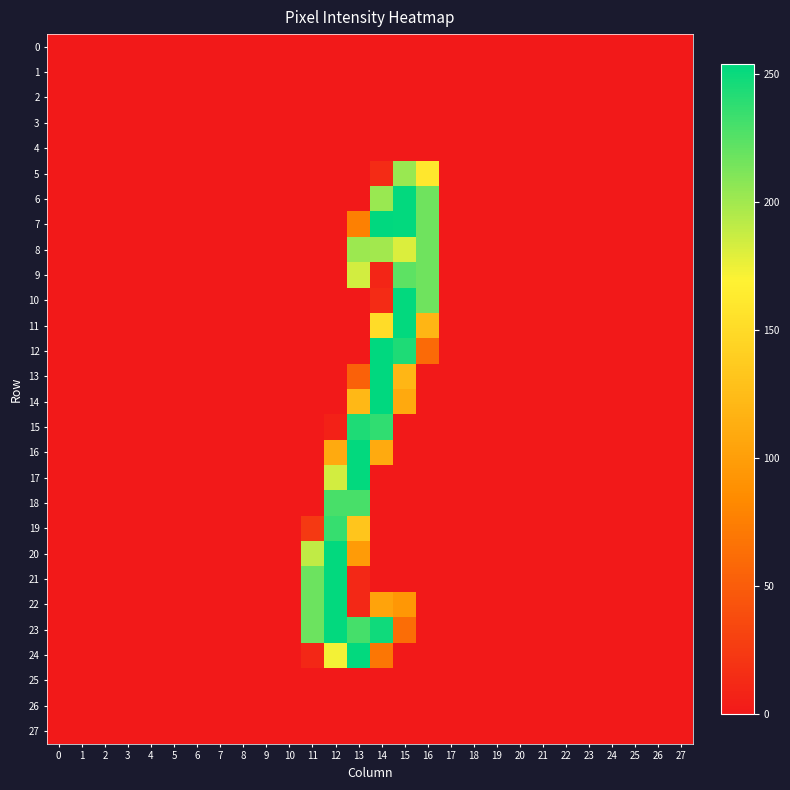

Reading left to right, list all the values displayed in this chart.

0: 0=0	1=0	2=0	3=0	4=0	5=0	6=0	7=0	8=0	9=0	10=0	11=0	12=0	13=0	14=0	15=0	16=0	17=0	18=0	19=0	20=0	21=0	22=0	23=0	24=0	25=0	26=0	27=0
1: 0=0	1=0	2=0	3=0	4=0	5=0	6=0	7=0	8=0	9=0	10=0	11=0	12=0	13=0	14=0	15=0	16=0	17=0	18=0	19=0	20=0	21=0	22=0	23=0	24=0	25=0	26=0	27=0
2: 0=0	1=0	2=0	3=0	4=0	5=0	6=0	7=0	8=0	9=0	10=0	11=0	12=0	13=0	14=0	15=0	16=0	17=0	18=0	19=0	20=0	21=0	22=0	23=0	24=0	25=0	26=0	27=0
3: 0=0	1=0	2=0	3=0	4=0	5=0	6=0	7=0	8=0	9=0	10=0	11=0	12=0	13=0	14=0	15=0	16=0	17=0	18=0	19=0	20=0	21=0	22=0	23=0	24=0	25=0	26=0	27=0
4: 0=0	1=0	2=0	3=0	4=0	5=0	6=0	7=0	8=0	9=0	10=0	11=0	12=0	13=0	14=0	15=0	16=0	17=0	18=0	19=0	20=0	21=0	22=0	23=0	24=0	25=0	26=0	27=0
5: 0=0	1=0	2=0	3=0	4=0	5=0	6=0	7=0	8=0	9=0	10=0	11=0	12=0	13=0	14=13	15=203	16=160	17=0	18=0	19=0	20=0	21=0	22=0	23=0	24=0	25=0	26=0	27=0
6: 0=0	1=0	2=0	3=0	4=0	5=0	6=0	7=0	8=0	9=0	10=0	11=0	12=0	13=0	14=203	15=253	16=217	17=0	18=0	19=0	20=0	21=0	22=0	23=0	24=0	25=0	26=0	27=0
7: 0=0	1=0	2=0	3=0	4=0	5=0	6=0	7=0	8=0	9=0	10=0	11=0	12=0	13=76	14=254	15=253	16=217	17=0	18=0	19=0	20=0	21=0	22=0	23=0	24=0	25=0	26=0	27=0
8: 0=0	1=0	2=0	3=0	4=0	5=0	6=0	7=0	8=0	9=0	10=0	11=0	12=0	13=202	14=200	15=181	16=217	17=0	18=0	19=0	20=0	21=0	22=0	23=0	24=0	25=0	26=0	27=0
9: 0=0	1=0	2=0	3=0	4=0	5=0	6=0	7=0	8=0	9=0	10=0	11=0	12=0	13=184	14=9	15=223	16=217	17=0	18=0	19=0	20=0	21=0	22=0	23=0	24=0	25=0	26=0	27=0
10: 0=0	1=0	2=0	3=0	4=0	5=0	6=0	7=0	8=0	9=0	10=0	11=0	12=0	13=0	14=13	15=253	16=217	17=0	18=0	19=0	20=0	21=0	22=0	23=0	24=0	25=0	26=0	27=0
11: 0=0	1=0	2=0	3=0	4=0	5=0	6=0	7=0	8=0	9=0	10=0	11=0	12=0	13=0	14=151	15=253	16=119	17=0	18=0	19=0	20=0	21=0	22=0	23=0	24=0	25=0	26=0	27=0
12: 0=0	1=0	2=0	3=0	4=0	5=0	6=0	7=0	8=0	9=0	10=0	11=0	12=0	13=0	14=254	15=244	16=60	17=0	18=0	19=0	20=0	21=0	22=0	23=0	24=0	25=0	26=0	27=0
13: 0=0	1=0	2=0	3=0	4=0	5=0	6=0	7=0	8=0	9=0	10=0	11=0	12=0	13=53	14=254	15=120	16=0	17=0	18=0	19=0	20=0	21=0	22=0	23=0	24=0	25=0	26=0	27=0
14: 0=0	1=0	2=0	3=0	4=0	5=0	6=0	7=0	8=0	9=0	10=0	11=0	12=0	13=122	14=254	15=109	16=0	17=0	18=0	19=0	20=0	21=0	22=0	23=0	24=0	25=0	26=0	27=0
15: 0=0	1=0	2=0	3=0	4=0	5=0	6=0	7=0	8=0	9=0	10=0	11=0	12=6	13=244	14=238	15=0	16=0	17=0	18=0	19=0	20=0	21=0	22=0	23=0	24=0	25=0	26=0	27=0
16: 0=0	1=0	2=0	3=0	4=0	5=0	6=0	7=0	8=0	9=0	10=0	11=0	12=110	13=253	14=110	15=0	16=0	17=0	18=0	19=0	20=0	21=0	22=0	23=0	24=0	25=0	26=0	27=0
17: 0=0	1=0	2=0	3=0	4=0	5=0	6=0	7=0	8=0	9=0	10=0	11=0	12=184	13=253	14=0	15=0	16=0	17=0	18=0	19=0	20=0	21=0	22=0	23=0	24=0	25=0	26=0	27=0
18: 0=0	1=0	2=0	3=0	4=0	5=0	6=0	7=0	8=0	9=0	10=0	11=0	12=230	13=230	14=0	15=0	16=0	17=0	18=0	19=0	20=0	21=0	22=0	23=0	24=0	25=0	26=0	27=0
19: 0=0	1=0	2=0	3=0	4=0	5=0	6=0	7=0	8=0	9=0	10=0	11=24	12=236	13=132	14=0	15=0	16=0	17=0	18=0	19=0	20=0	21=0	22=0	23=0	24=0	25=0	26=0	27=0
20: 0=0	1=0	2=0	3=0	4=0	5=0	6=0	7=0	8=0	9=0	10=0	11=190	12=253	13=98	14=0	15=0	16=0	17=0	18=0	19=0	20=0	21=0	22=0	23=0	24=0	25=0	26=0	27=0
21: 0=0	1=0	2=0	3=0	4=0	5=0	6=0	7=0	8=0	9=0	10=0	11=218	12=253	13=11	14=0	15=0	16=0	17=0	18=0	19=0	20=0	21=0	22=0	23=0	24=0	25=0	26=0	27=0
22: 0=0	1=0	2=0	3=0	4=0	5=0	6=0	7=0	8=0	9=0	10=0	11=218	12=253	13=11	14=104	15=94	16=0	17=0	18=0	19=0	20=0	21=0	22=0	23=0	24=0	25=0	26=0	27=0
23: 0=0	1=0	2=0	3=0	4=0	5=0	6=0	7=0	8=0	9=0	10=0	11=218	12=253	13=231	14=249	15=62	16=0	17=0	18=0	19=0	20=0	21=0	22=0	23=0	24=0	25=0	26=0	27=0
24: 0=0	1=0	2=0	3=0	4=0	5=0	6=0	7=0	8=0	9=0	10=0	11=10	12=173	13=253	14=69	15=0	16=0	17=0	18=0	19=0	20=0	21=0	22=0	23=0	24=0	25=0	26=0	27=0
25: 0=0	1=0	2=0	3=0	4=0	5=0	6=0	7=0	8=0	9=0	10=0	11=0	12=0	13=0	14=0	15=0	16=0	17=0	18=0	19=0	20=0	21=0	22=0	23=0	24=0	25=0	26=0	27=0
26: 0=0	1=0	2=0	3=0	4=0	5=0	6=0	7=0	8=0	9=0	10=0	11=0	12=0	13=0	14=0	15=0	16=0	17=0	18=0	19=0	20=0	21=0	22=0	23=0	24=0	25=0	26=0	27=0
27: 0=0	1=0	2=0	3=0	4=0	5=0	6=0	7=0	8=0	9=0	10=0	11=0	12=0	13=0	14=0	15=0	16=0	17=0	18=0	19=0	20=0	21=0	22=0	23=0	24=0	25=0	26=0	27=0